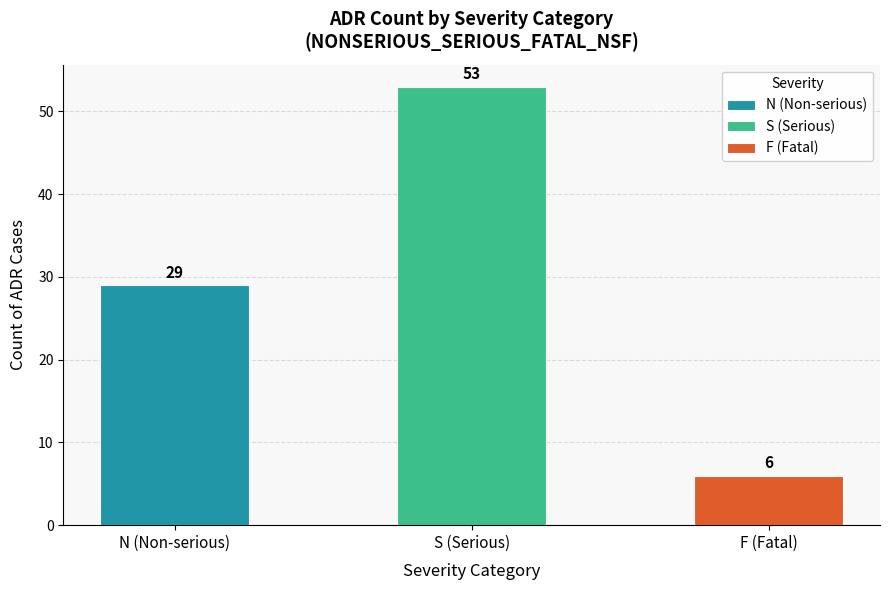

What is the label of the 1st bar from the left?

N (Non-serious)